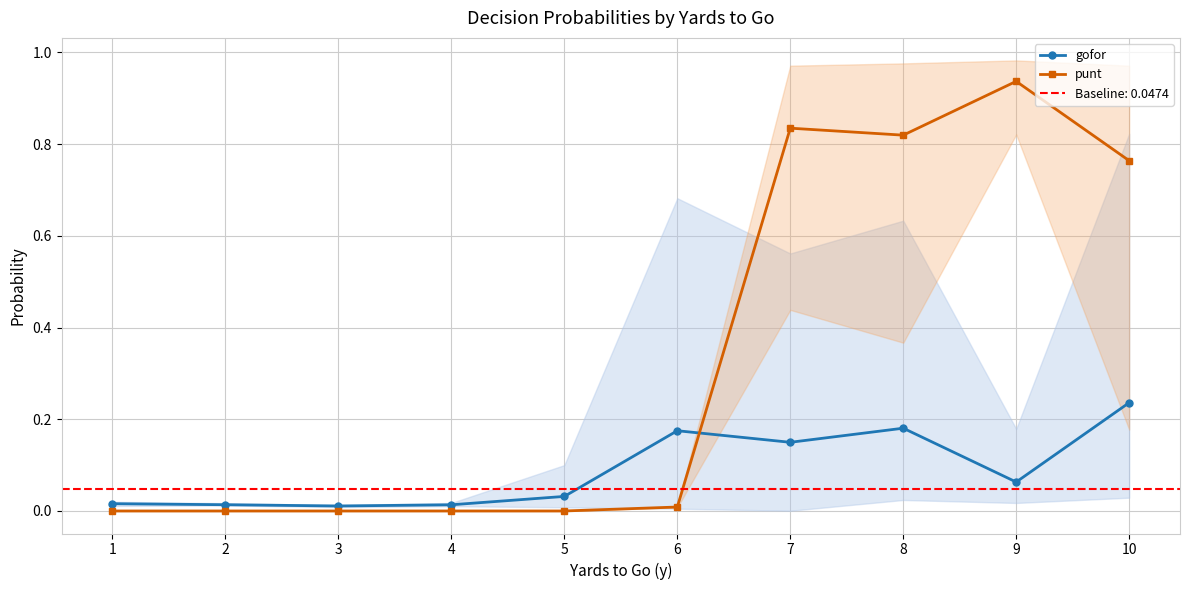

Does the chart display data point markers on the line(s)?

Yes